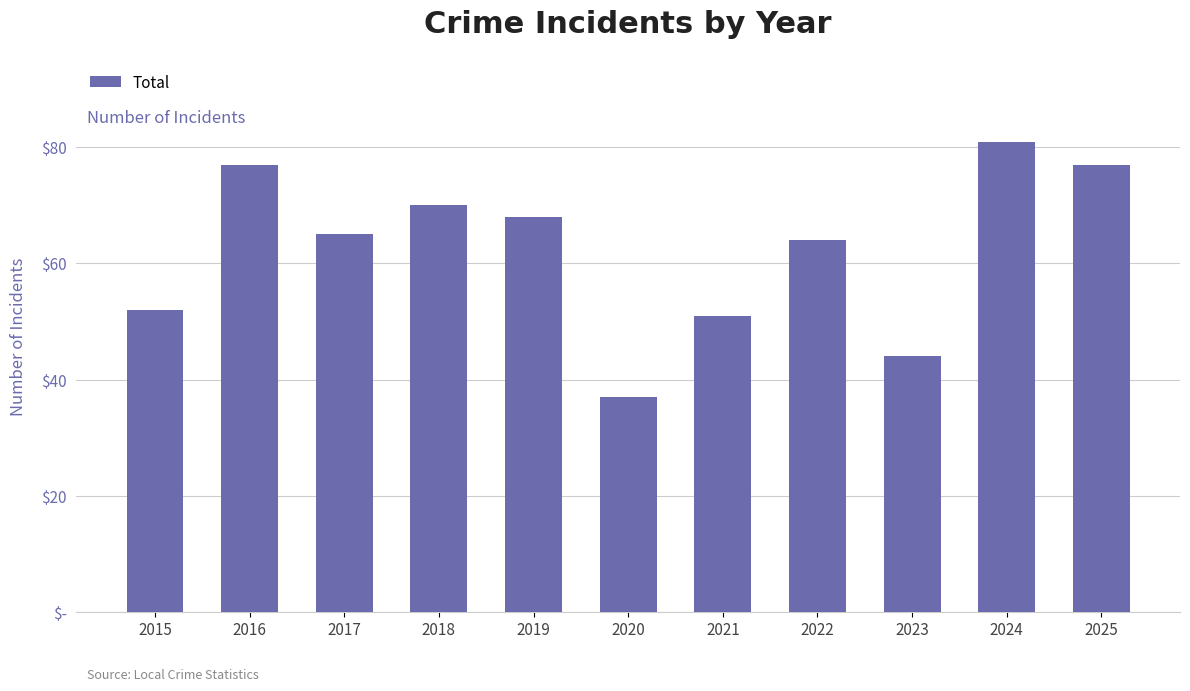

What is the change in value from 2017 to 2025?

+12